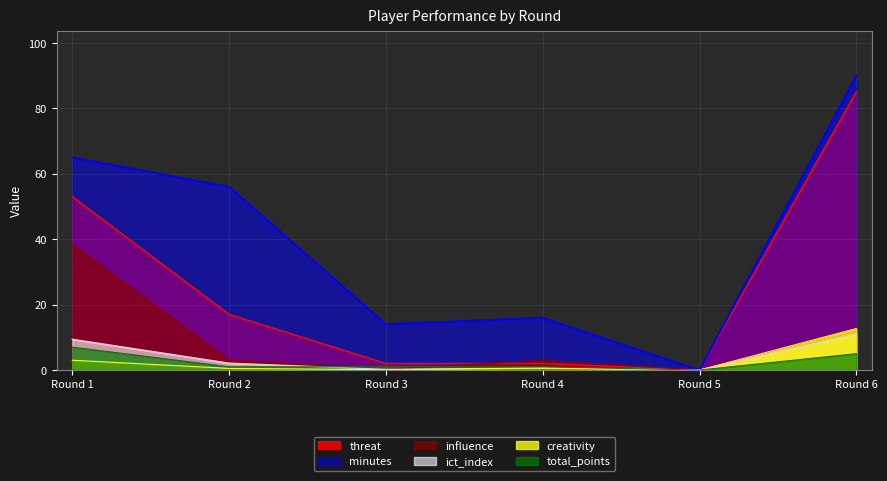

Reading left to right, extract all data points from this chart.

creativity: 3.0	0.5	0.1	0.6	0.0	12.7
ict_index: 9.4	2.1	0.2	0.6	0.0	11.1
influence: 38.4	3.2	0.2	3.0	0.0	12.8
minutes: 65.0	56.0	14.0	16.0	0.0	90.0
threat: 53.0	17.0	2.0	2.0	0.0	85.0
total_points: 7.0	1.0	1.0	1.0	0.0	5.0